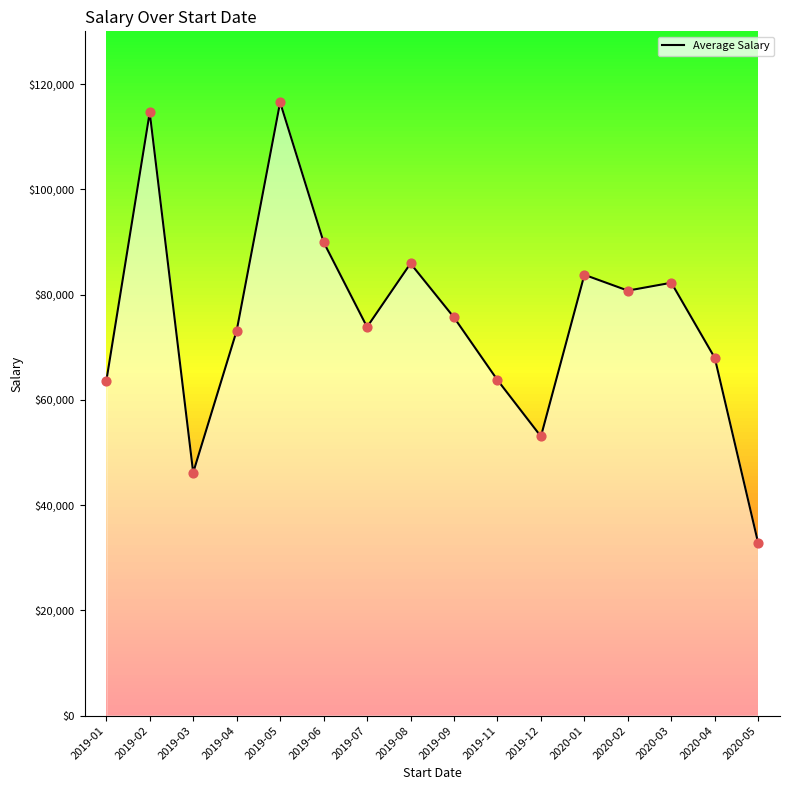

What is the change in value from 2019-09 to 2019-12?

-22604.9